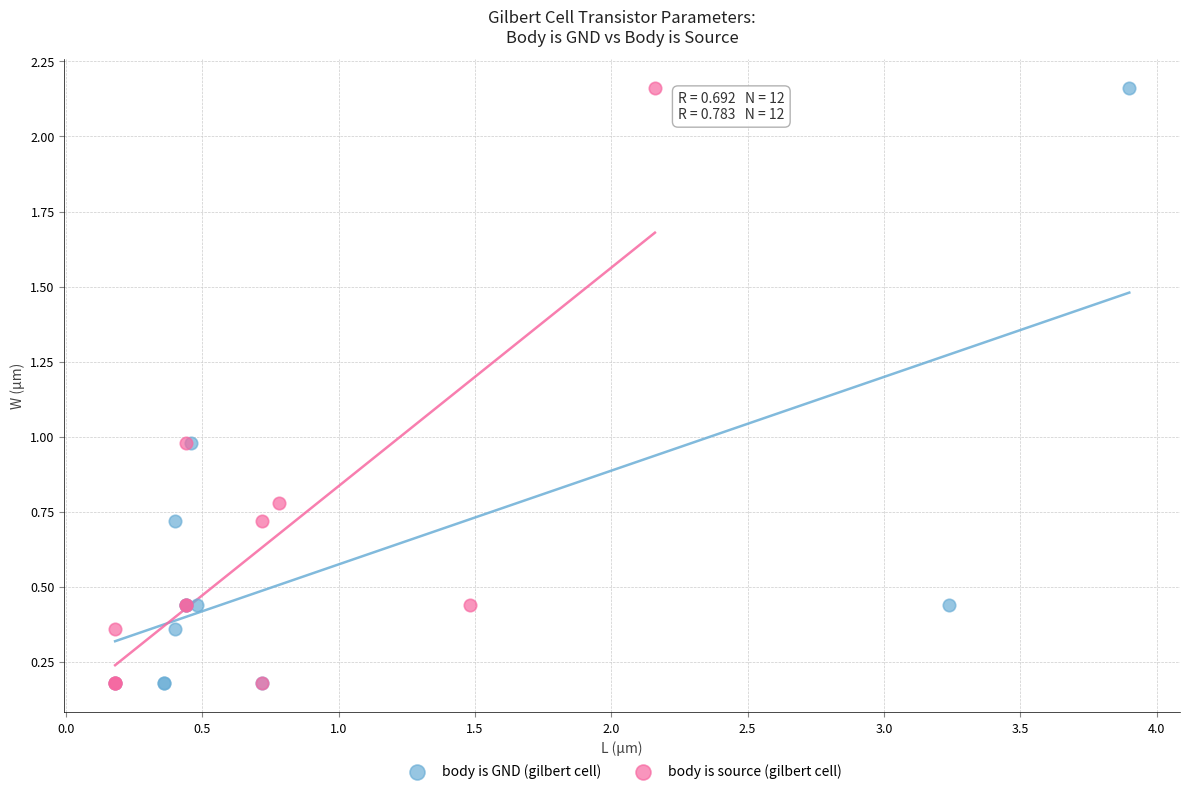

What are all the series names shown in the legend?

body is GND (gilbert cell), body is source (gilbert cell)